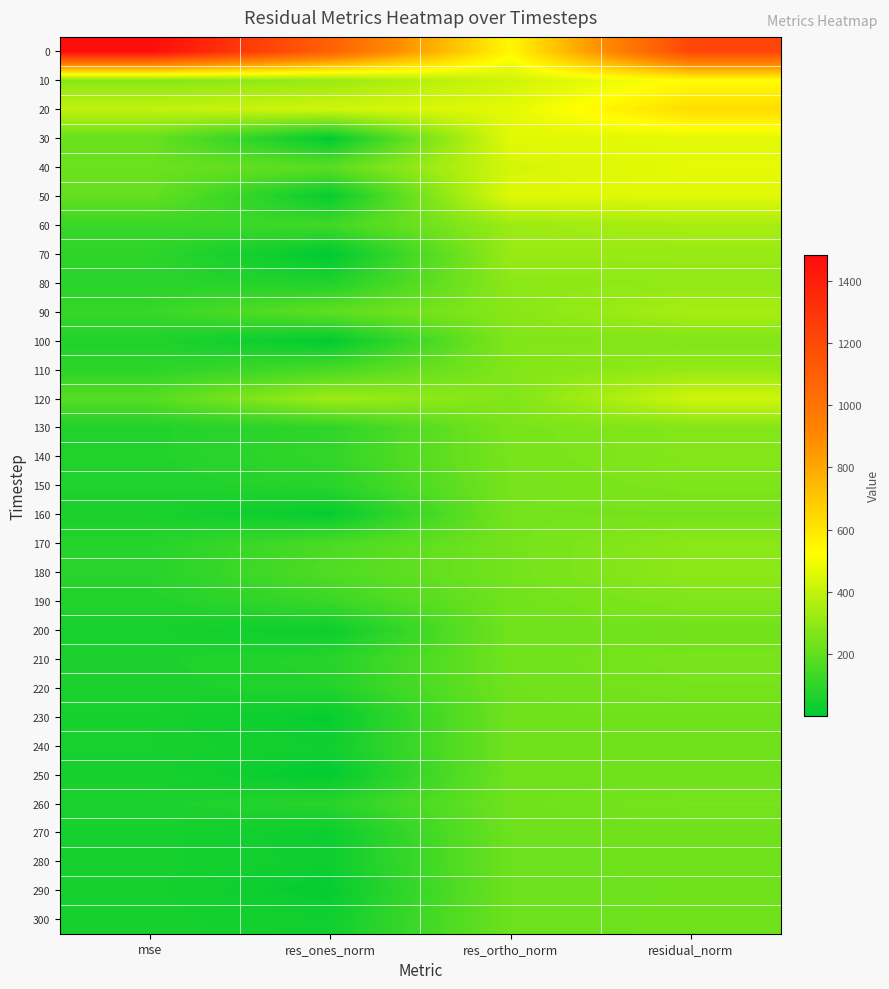

Which has a higher value, mse or res_ortho_norm?

mse